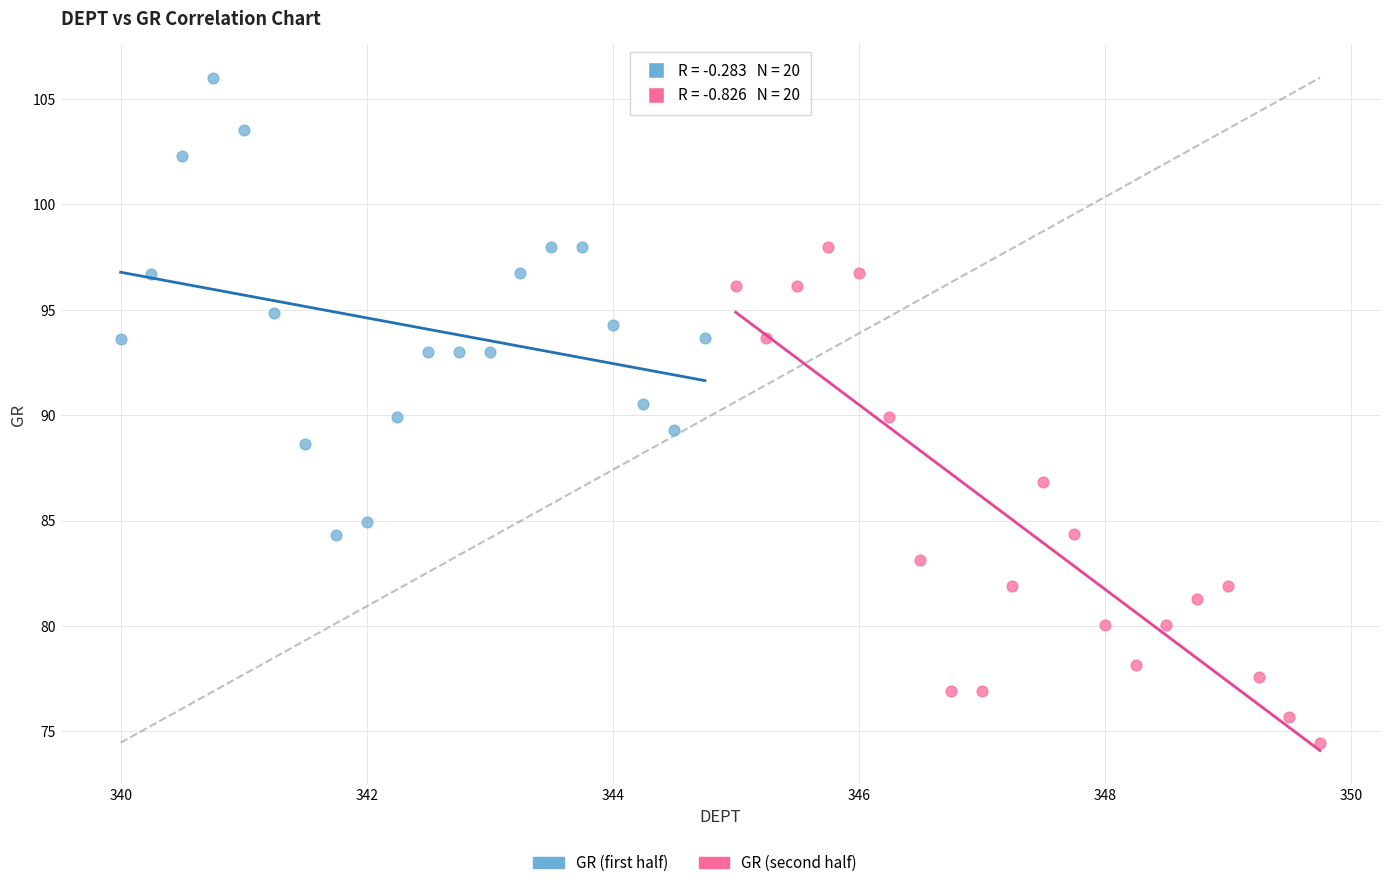

Which series has the widest spread of Y values?

GR (second half)